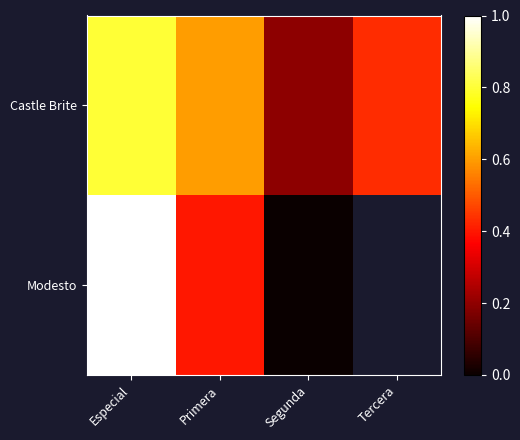

Between Especial and Tercera, which series saw the biggest shift?

Castle Brite